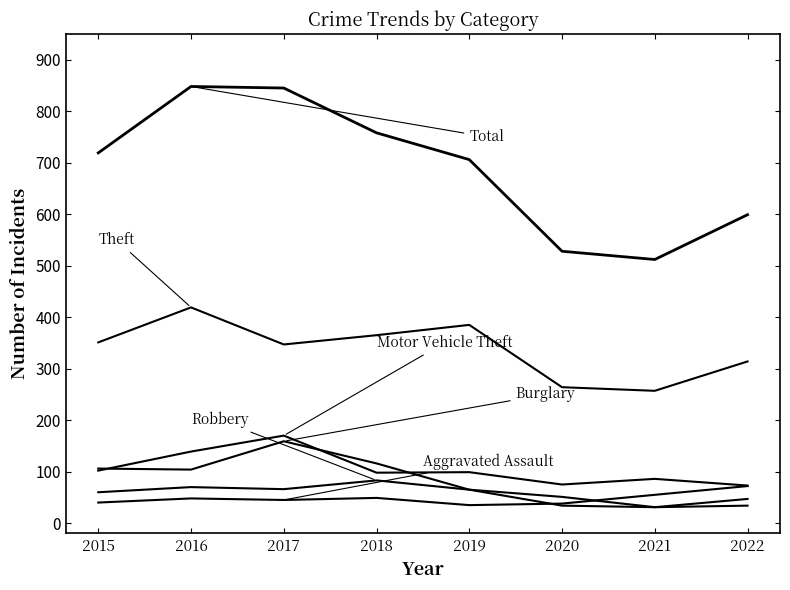

The Motor Vehicle Theft series shows 73 at 2022. True or false?

True